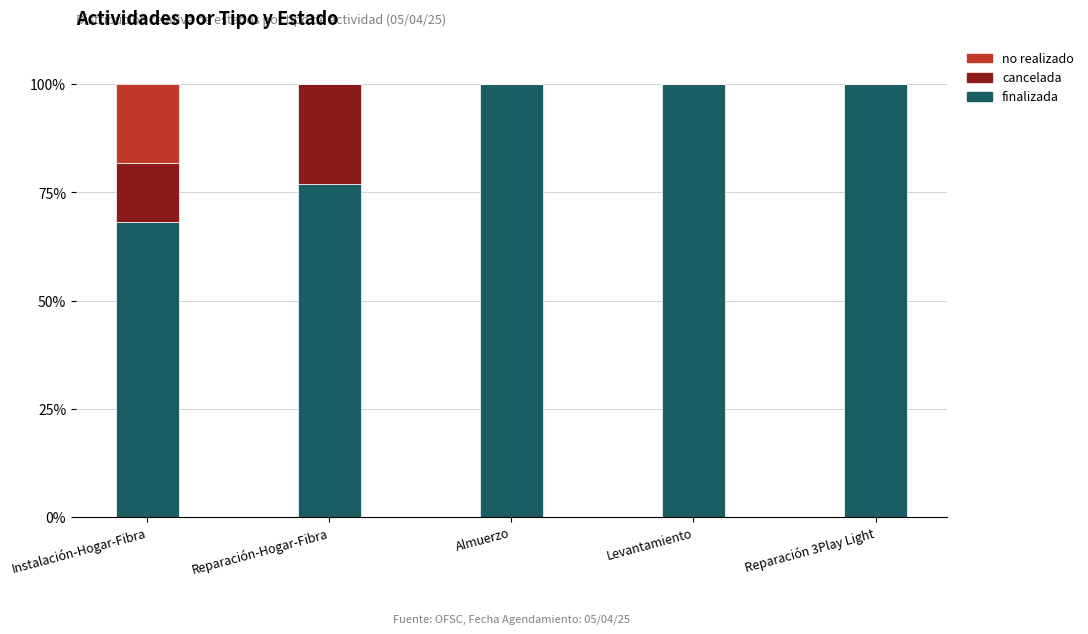

What is the sum of all finalizada values?

445.1